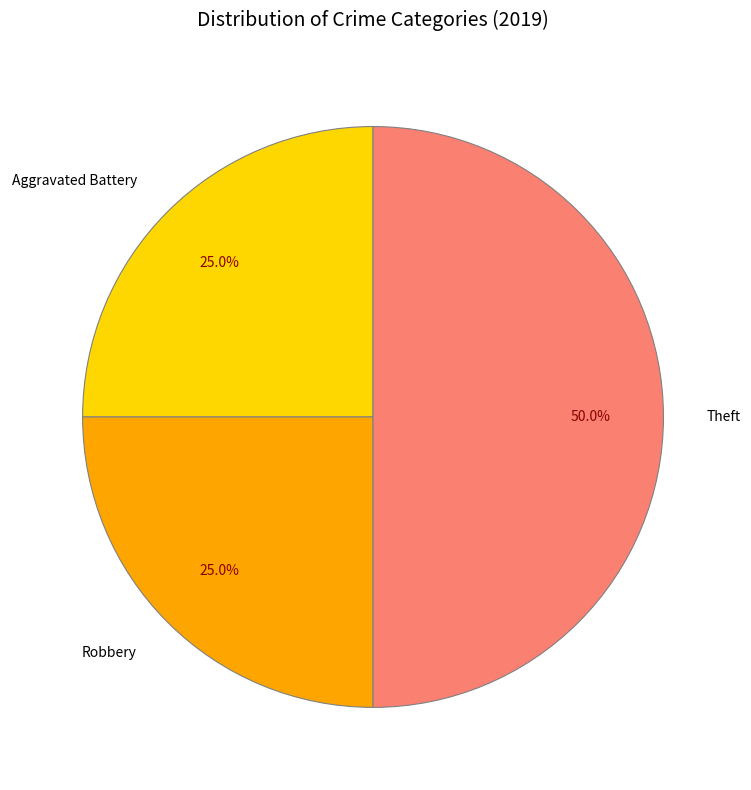

Which has a higher value, Theft or Robbery?

Theft